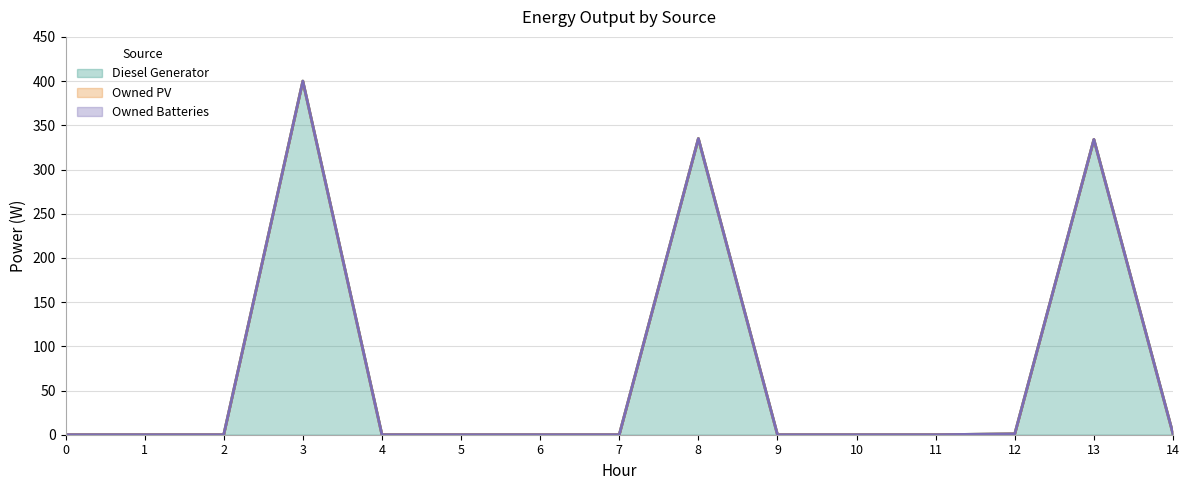

Reading right to left, extract all data points from this chart.

Diesel Generator: 1	334	1	0	0	0	335	0	0	0	0	400	0	0	0
Owned PV: 0	0	0	0	0	0	0	0	0	0	0	0	0	0	0
Owned Batteries: 0	0	0	0	0	0	0	0	0	0	0	0	0	0	0